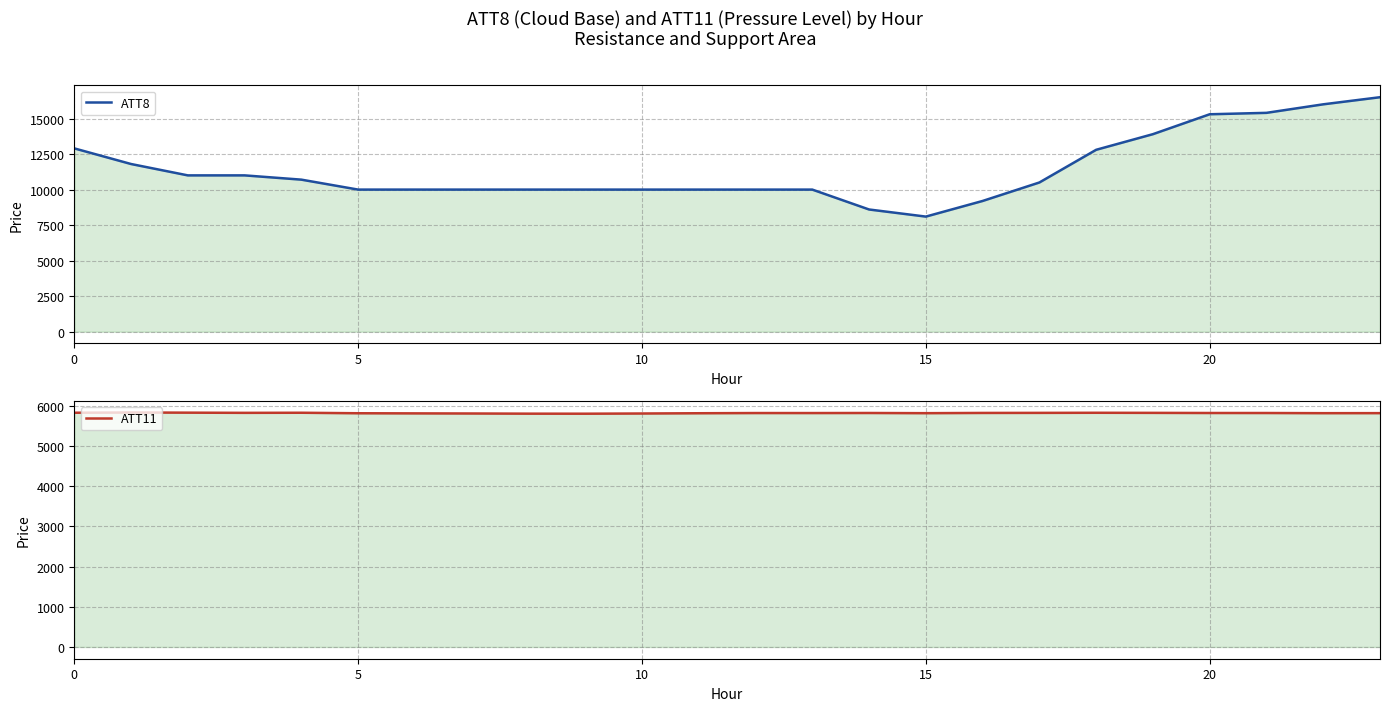

Which series has the largest total across all categories?

ATT8